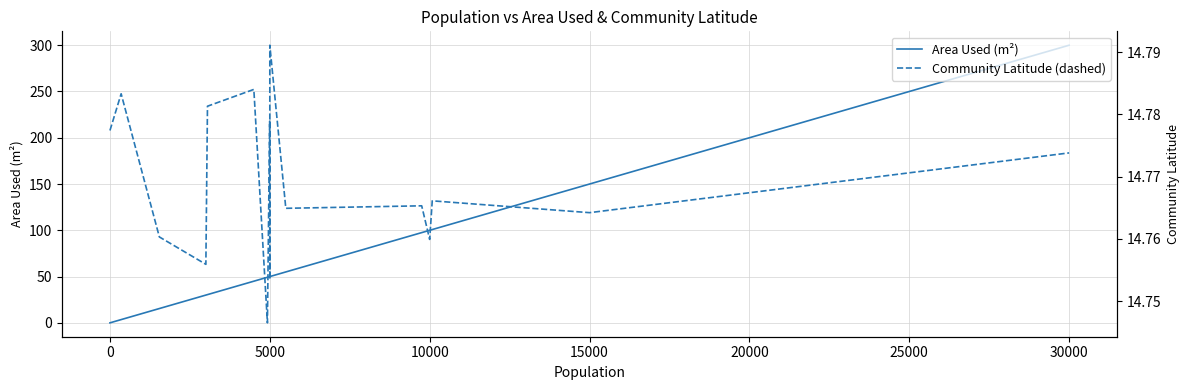

True or false: Community Latitude (dashed) has more than 2 points higher than both neighbors.

True